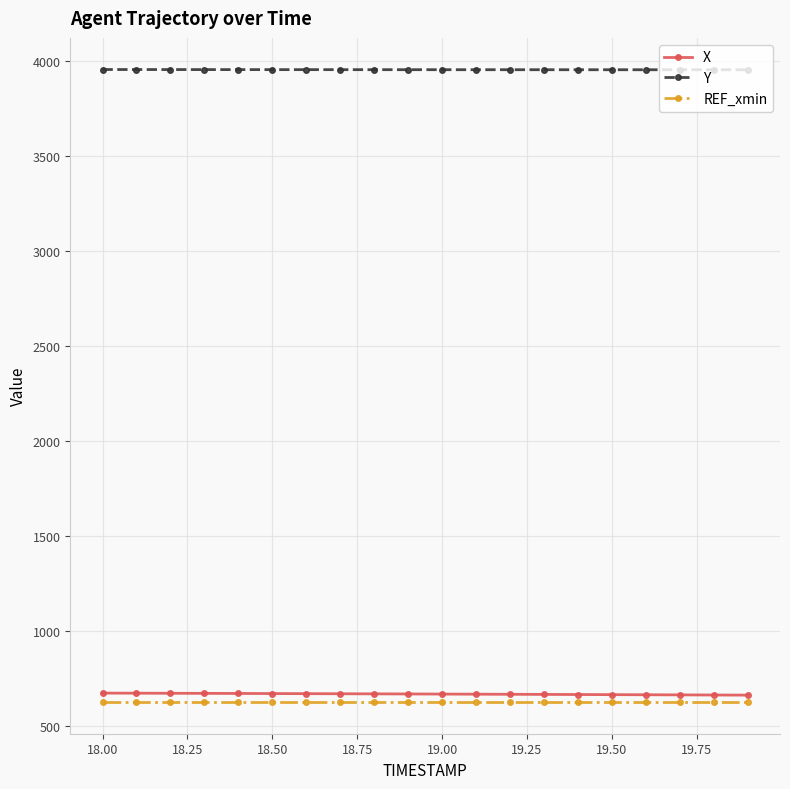

True or false: X and REF_xmin intersect in this chart.

False